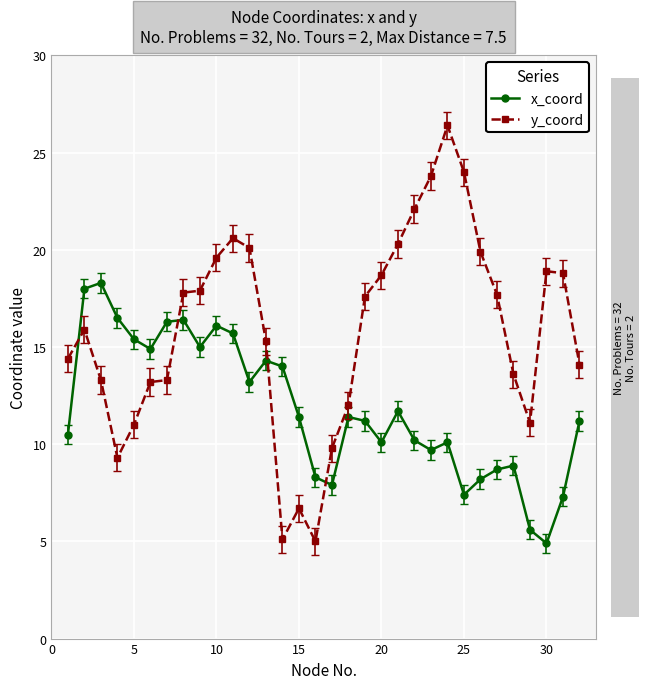

What are all the series names shown in the legend?

x_coord, y_coord